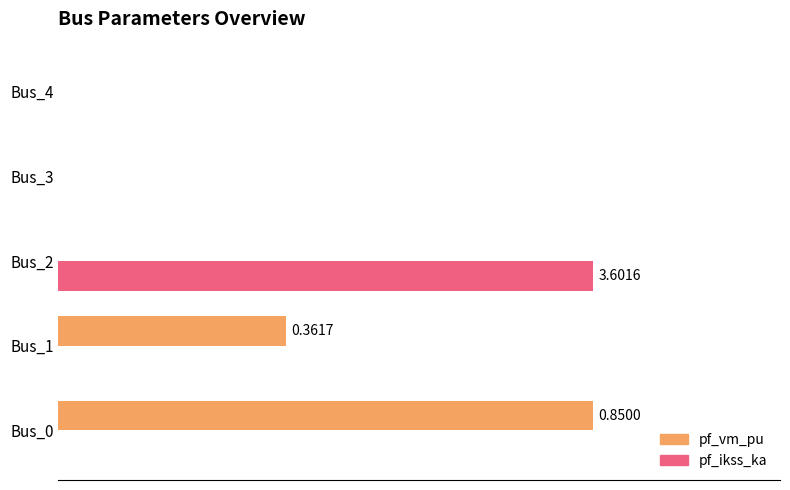

What are all the series names shown in the legend?

pf_vm_pu, pf_ikss_ka